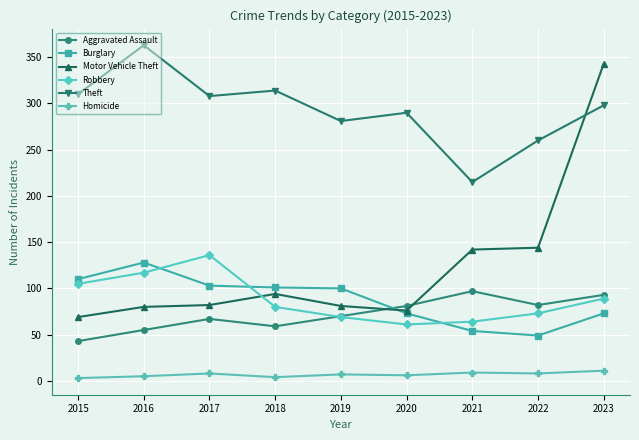

What are all the series names shown in the legend?

Aggravated Assault, Burglary, Motor Vehicle Theft, Robbery, Theft, Homicide